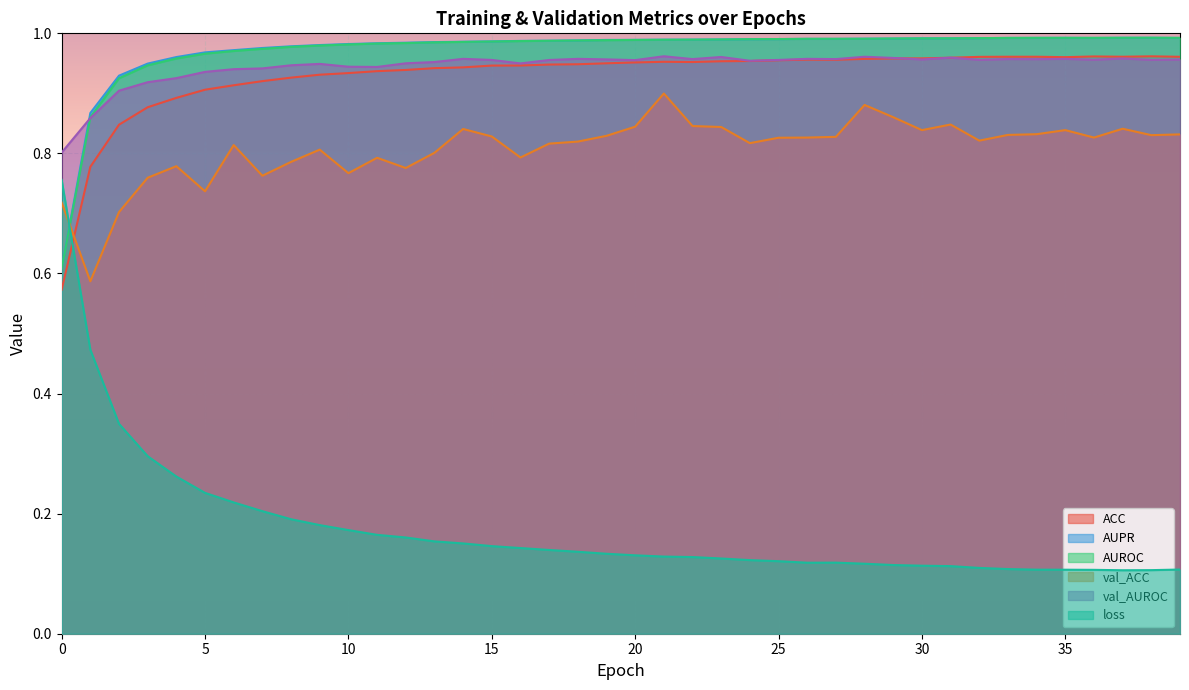

At how many categories does at least one series exceed 0?

40